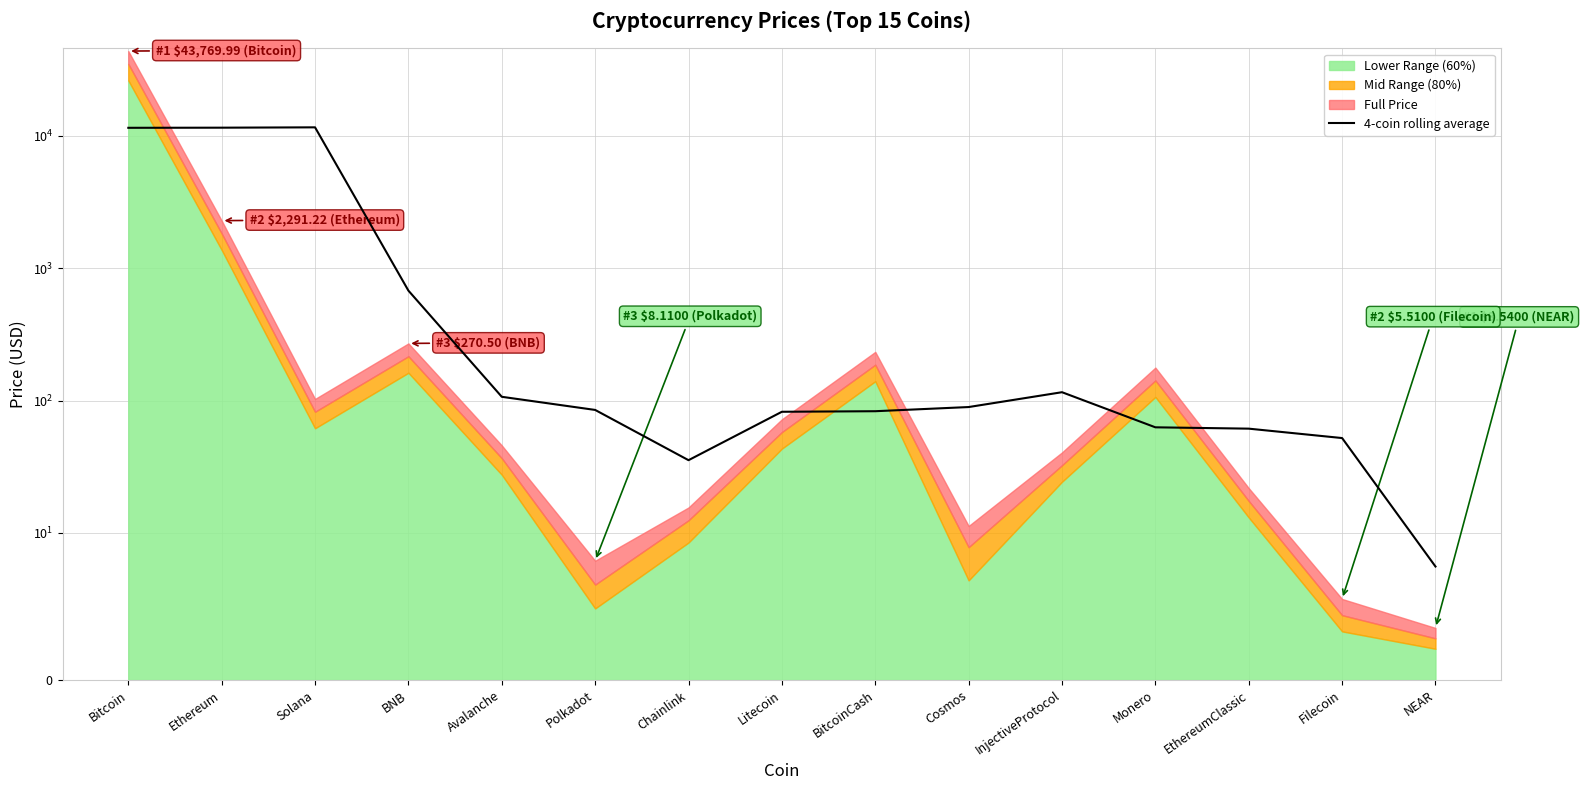

Is it true that the value at EthereumClassic is 15.1?

False